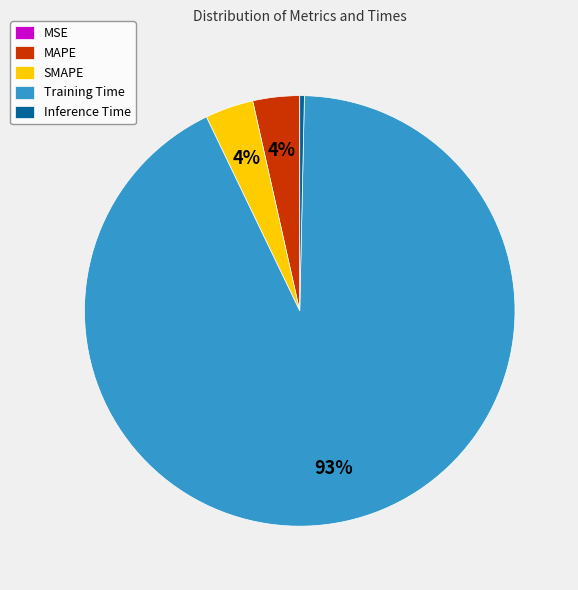

To the nearest percent, what is the combined percentage of Inference Time and MAPE?

4%